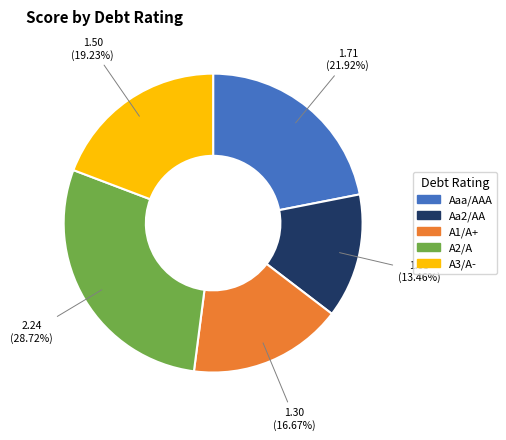

Do A1/A+ and A2/A together represent more than half of the pie?

No